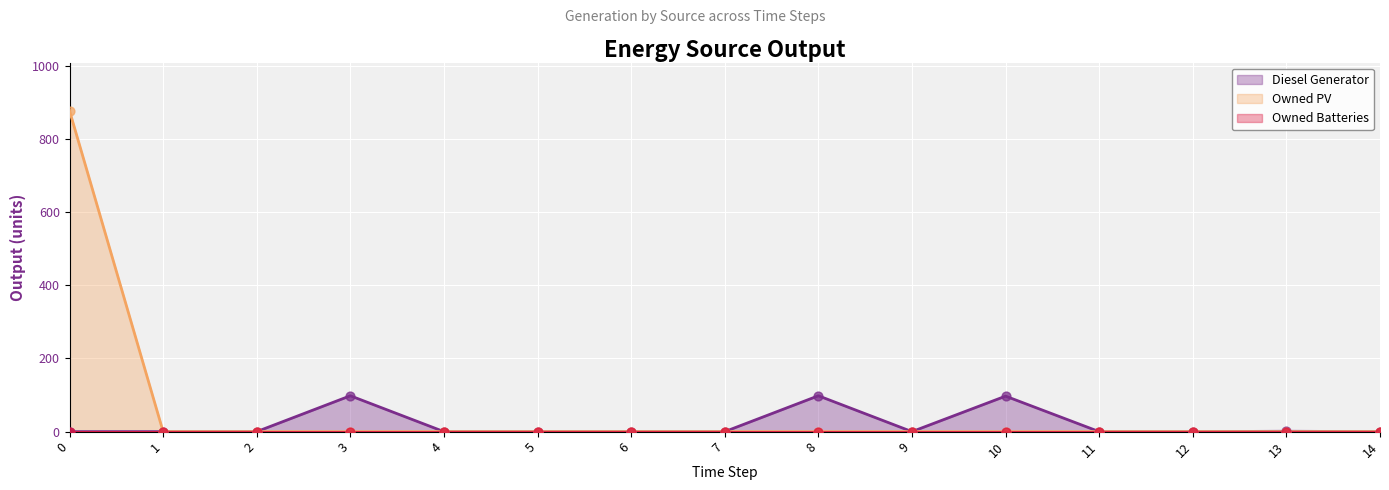

Which series has the largest total across all categories?

Owned PV